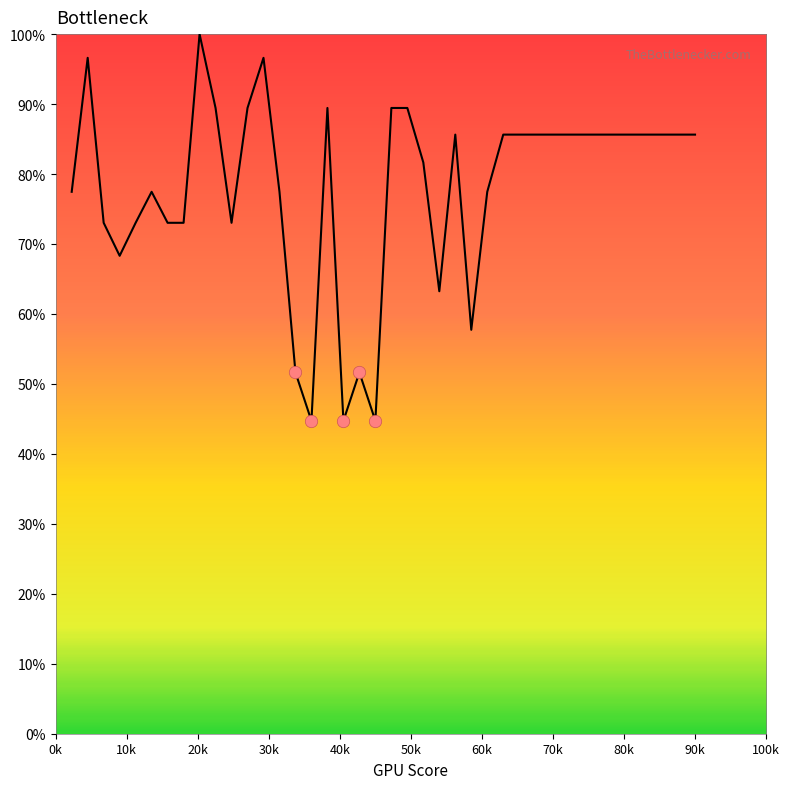

What is the greatest value displayed?

100.0